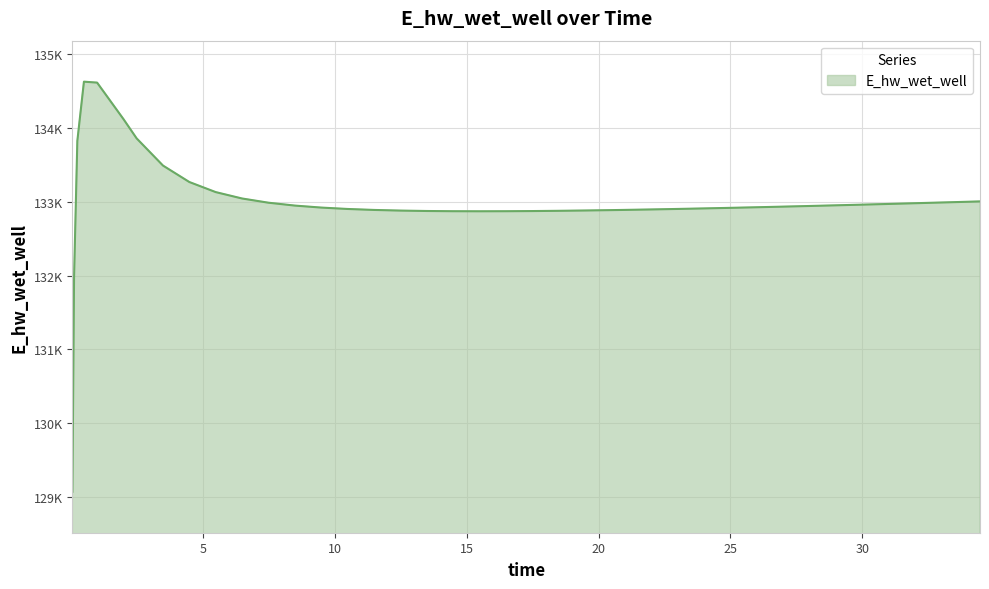

Does the chart display data point markers on the line(s)?

No